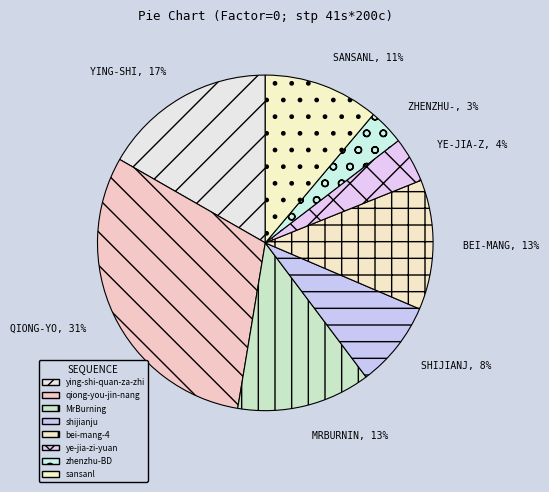

What is the ratio of the value at bei-mang-4 to the value at zhenzhu-BD?

3.6